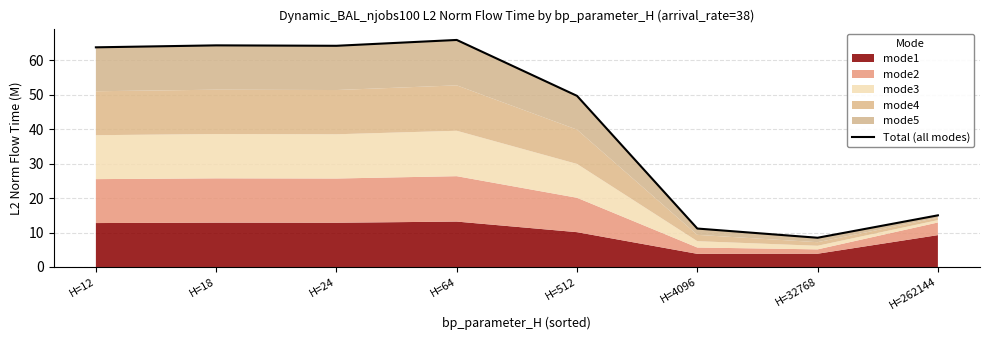

What is the greatest value displayed?

65.8